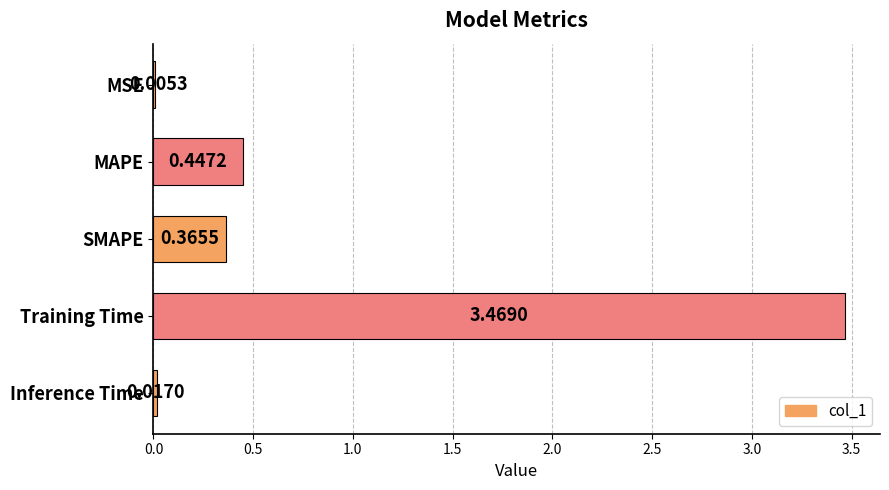

Where is the data nearest to the value 1?

MAPE